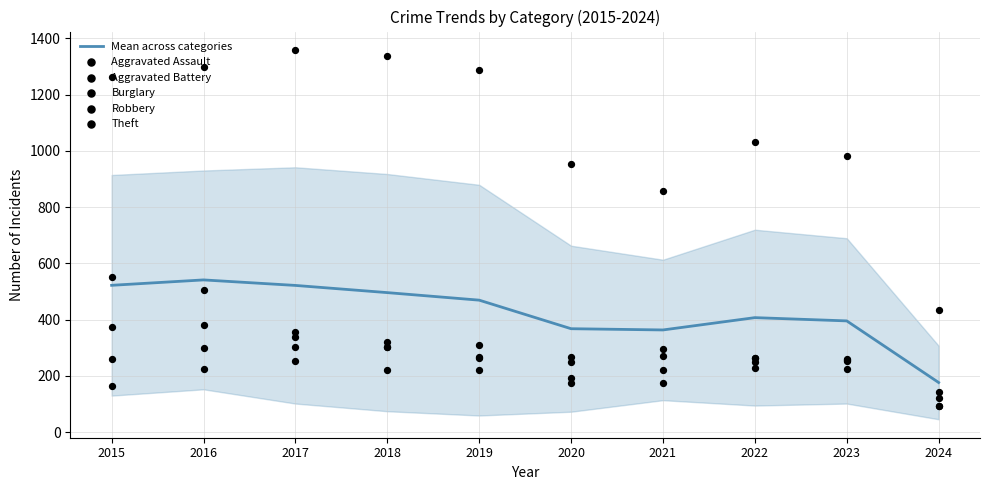

What is the total value across all series at 2021?

2179.2